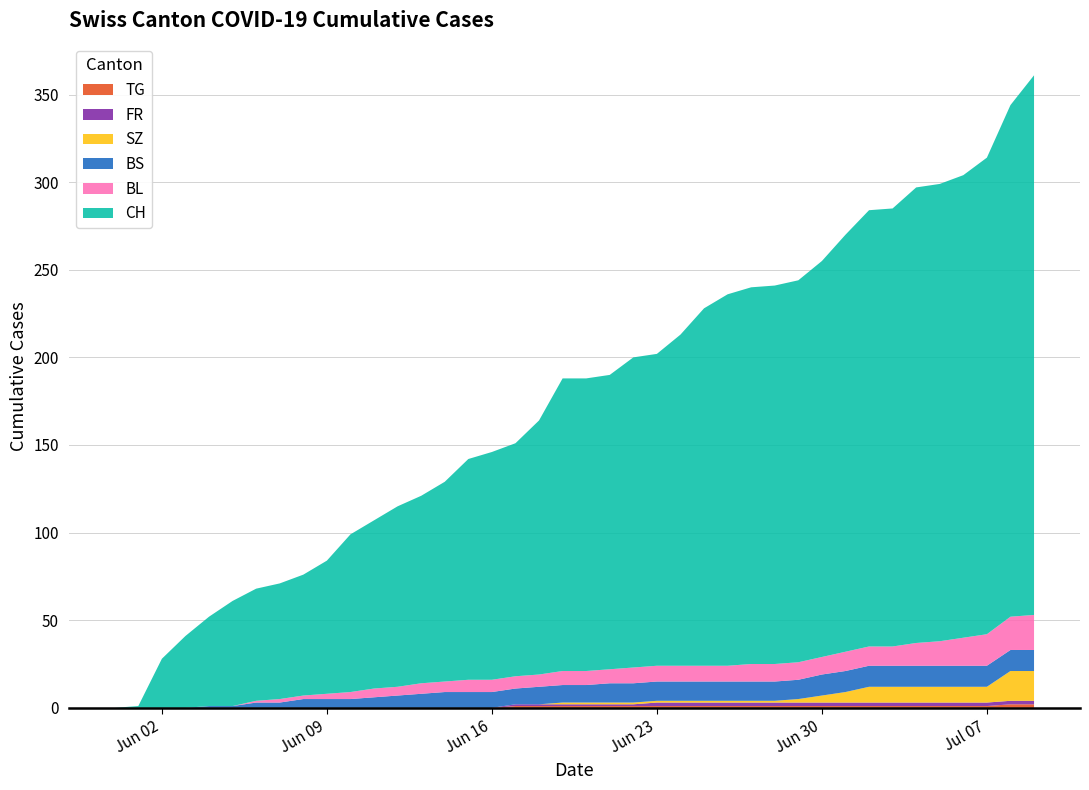

Reading left to right, transcribe all the data shown in this chart.

CH: 0	1	28	41	51	60	64	66	69	76	90	96	103	107	114	126	130	133	145	167	167	168	177	178	189	204	212	215	216	218	226	238	249	250	260	261	264	272	292	308
BL: 0	0	0	0	0	0	1	2	2	3	4	5	5	6	6	7	7	7	7	8	8	8	9	9	9	9	9	10	10	10	10	11	11	11	13	14	16	18	19	20
BS: 0	0	0	0	1	1	3	3	5	5	5	6	7	8	9	9	9	9	10	10	10	11	11	11	11	11	11	11	11	11	12	12	12	12	12	12	12	12	12	12
SZ: 0	0	0	0	0	0	0	0	0	0	0	0	0	0	0	0	0	0	0	1	1	1	1	1	1	1	1	1	1	2	4	6	9	9	9	9	9	9	17	17
FR: 0	0	0	0	0	0	0	0	0	0	0	0	0	0	0	0	0	1	1	1	1	1	1	2	2	2	2	2	2	2	2	2	2	2	2	2	2	2	2	2
TG: 0	0	0	0	0	0	0	0	0	0	0	0	0	0	0	0	0	1	1	1	1	1	1	1	1	1	1	1	1	1	1	1	1	1	1	1	1	1	2	2